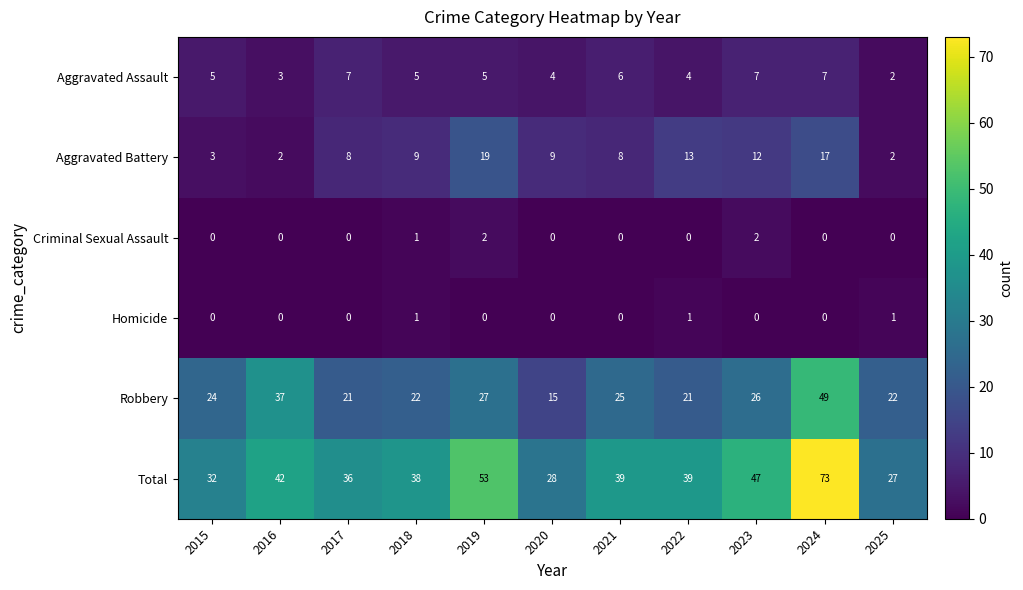

The Aggravated Battery series shows 2 at 2016. True or false?

True